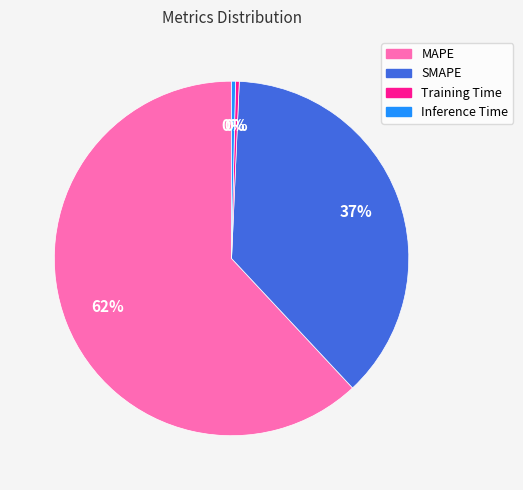

Combined, do Training Time and MAPE account for over 50%?

Yes